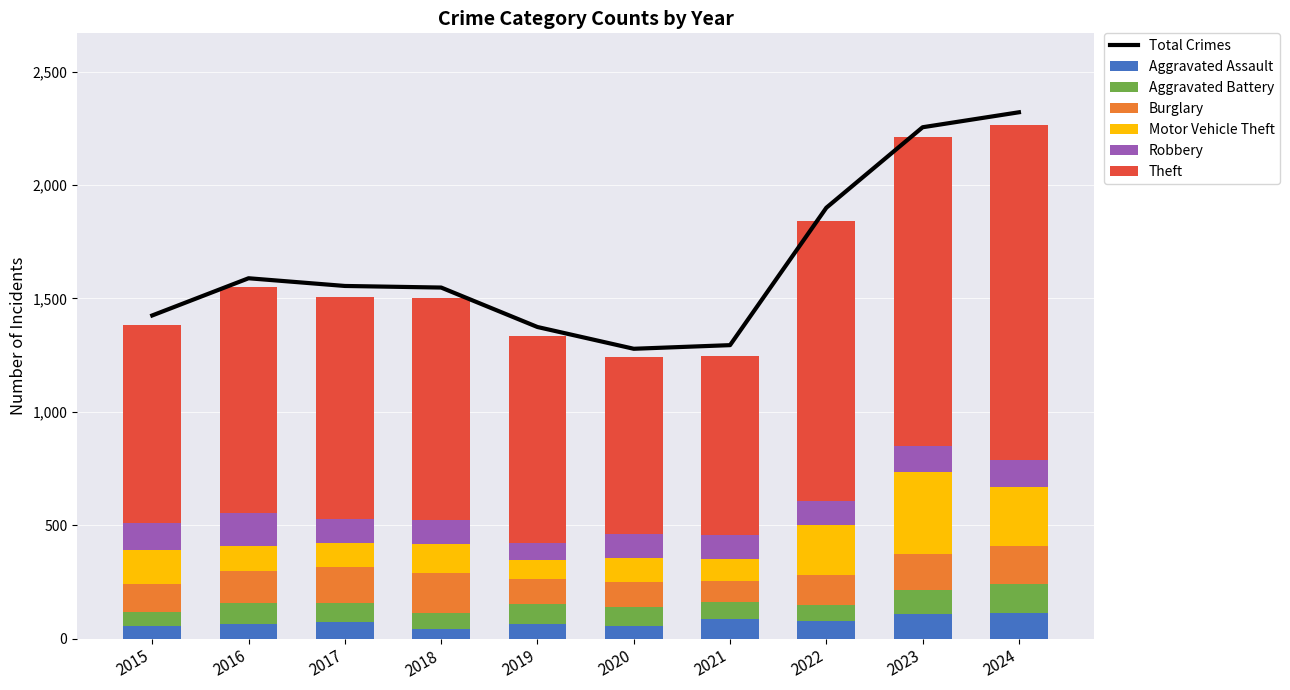

List the labels in order of Aggravated Battery value, largest first.

2024, 2023, 2016, 2019, 2017, 2020, 2021, 2022, 2018, 2015